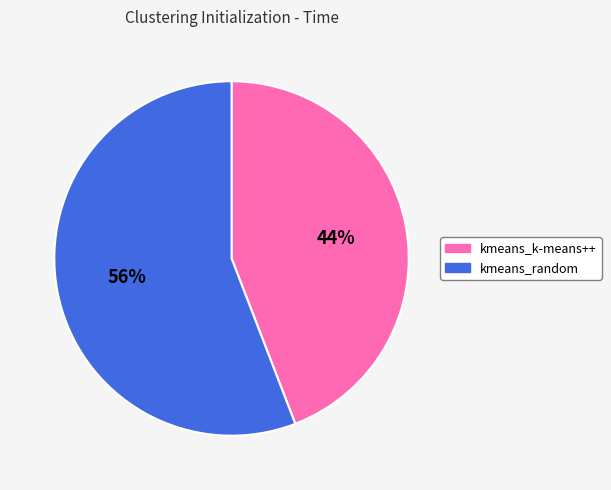

Rank the categories by value from lowest to highest.

kmeans_k-means++, kmeans_random